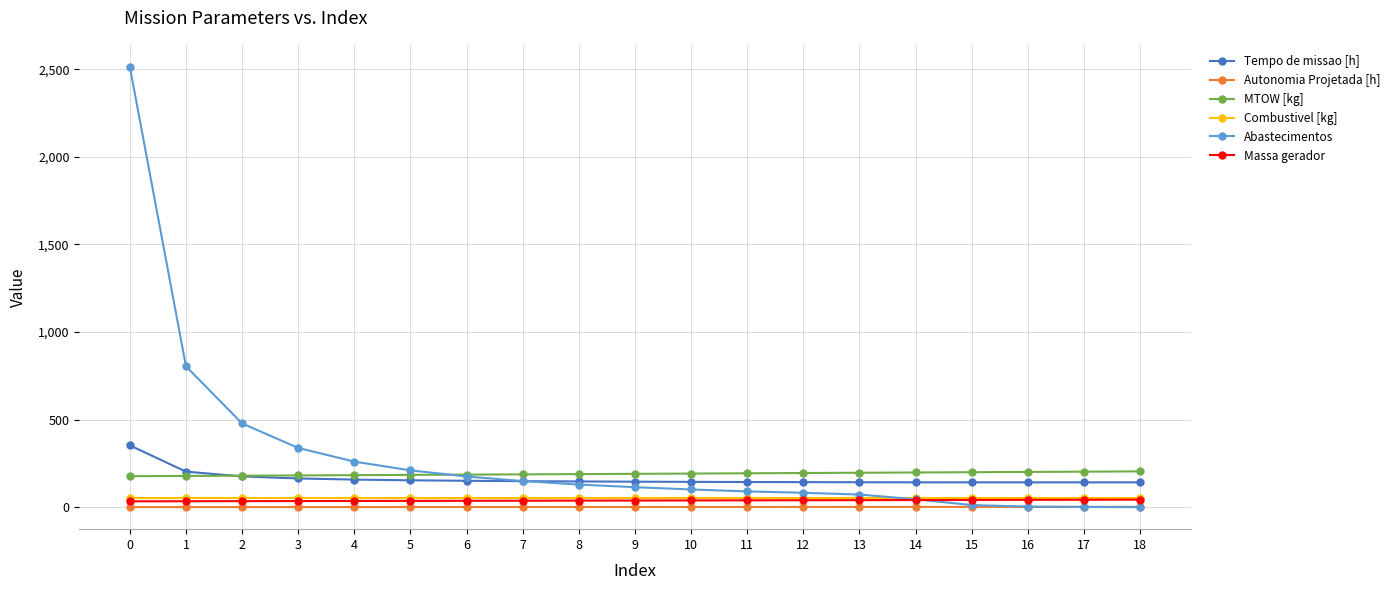

What is the minimum value for MTOW [kg]?

176.7